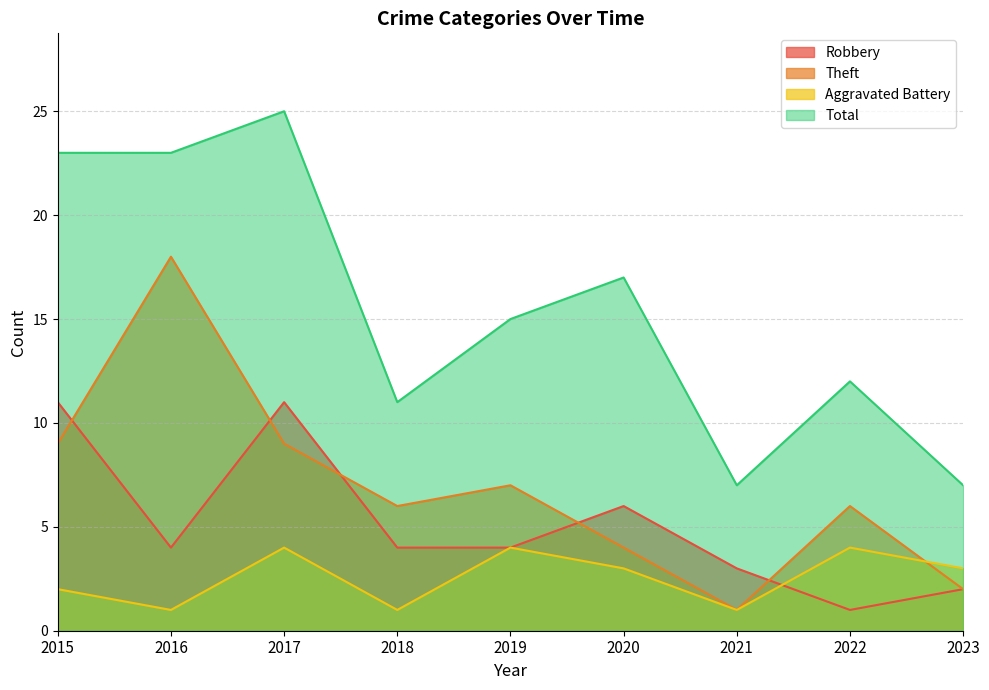

How many lines are shown in the chart?

4